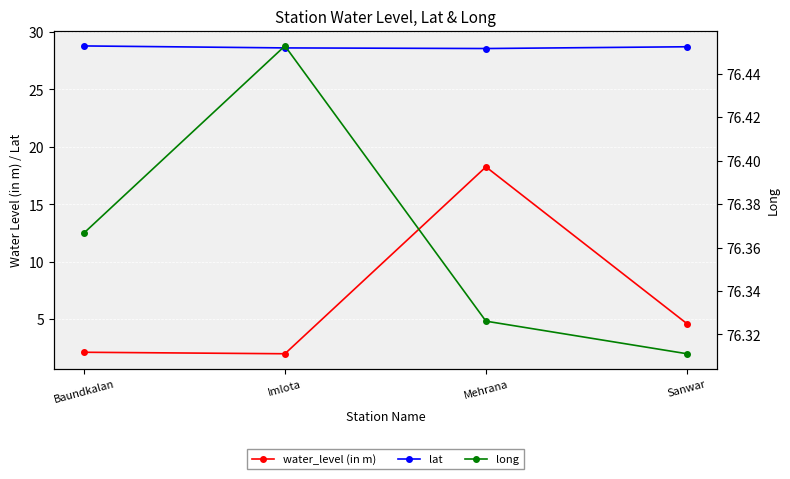

How many lines are shown in the chart?

3